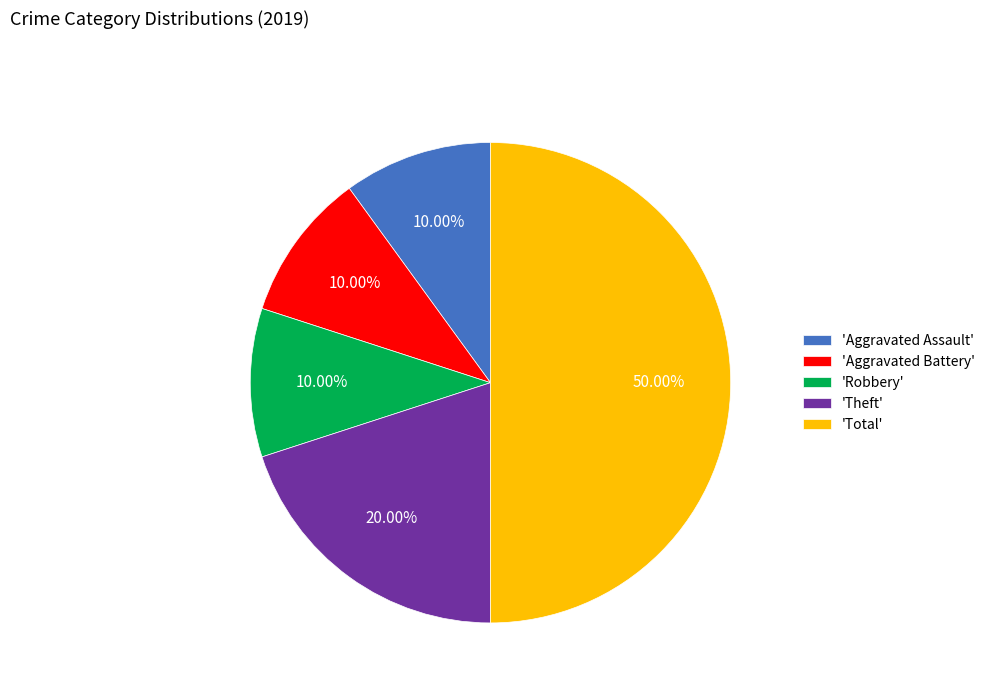

Is 'Aggravated Battery' the majority of the pie?

No